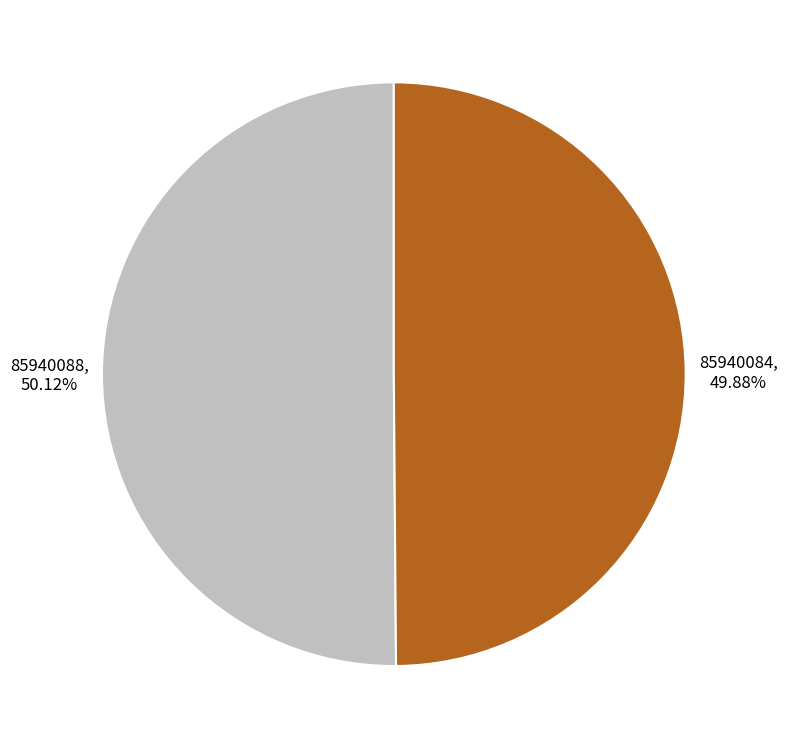

To the nearest percent, what is the combined percentage of 85940084 and 85940088?

100%